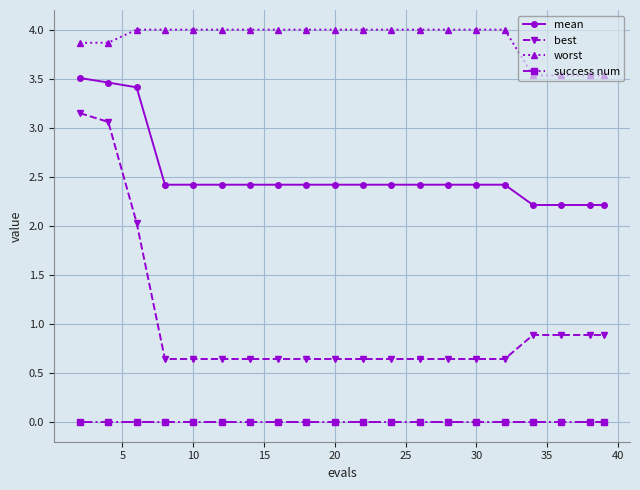

True or false: success num and mean cross at least once.

False